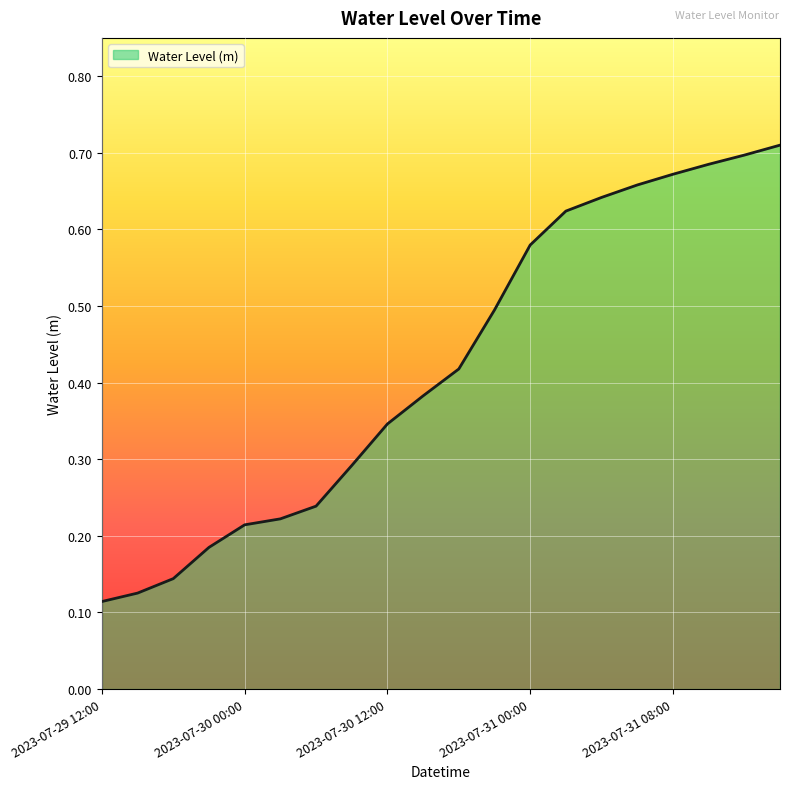

List the labels in order of value, smallest first.

2023-07-29 12:00, 2023-07-29 15:00, 2023-07-29 18:00, 2023-07-29 21:00, 2023-07-30 00:00, 2023-07-30 03:00, 2023-07-30 06:00, 2023-07-30 09:00, 2023-07-30 12:00, 2023-07-30 15:00, 2023-07-30 18:00, 2023-07-30 21:00, 2023-07-31 00:00, 2023-07-31 02:00, 2023-07-31 04:00, 2023-07-31 06:00, 2023-07-31 08:00, 2023-07-31 10:00, 2023-07-31 12:00, 2023-07-31 14:00